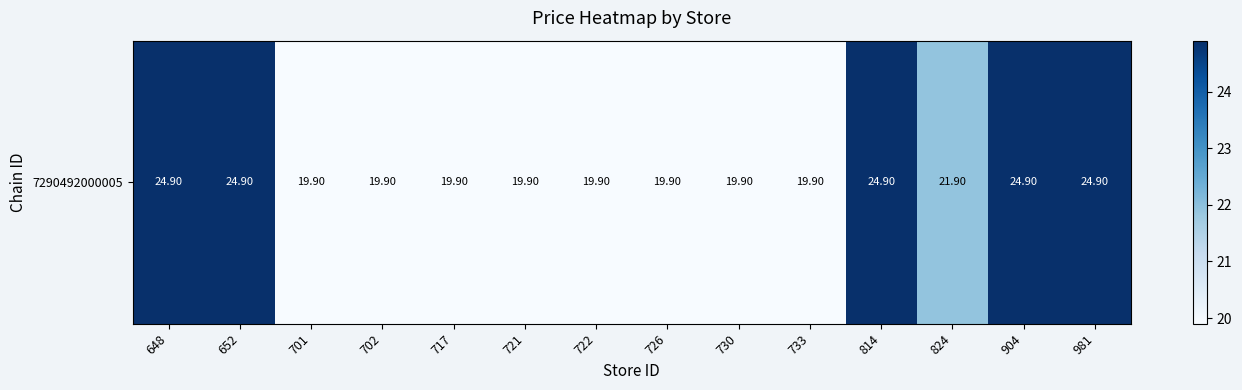

What is the maximum value shown in the chart?

24.9